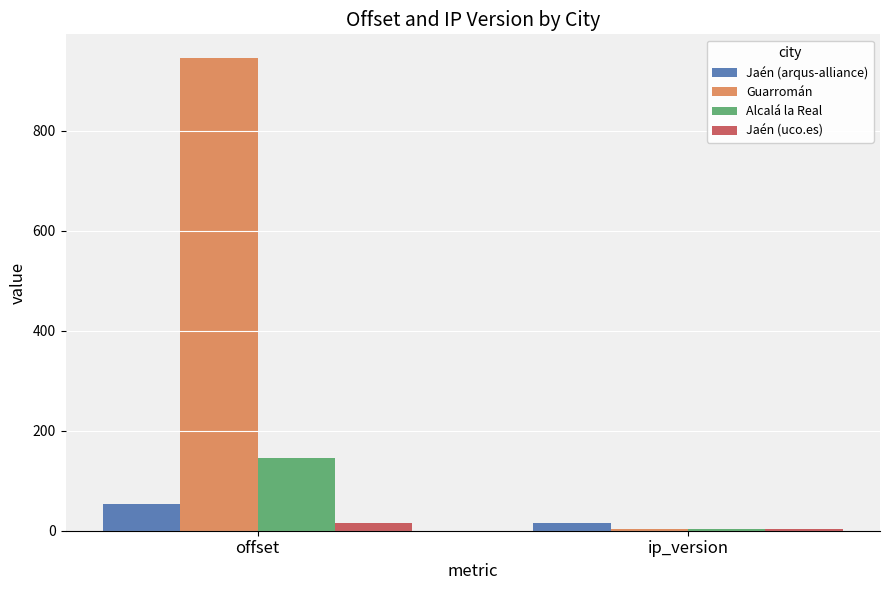

What is the sum of all Alcalá la Real values?

149